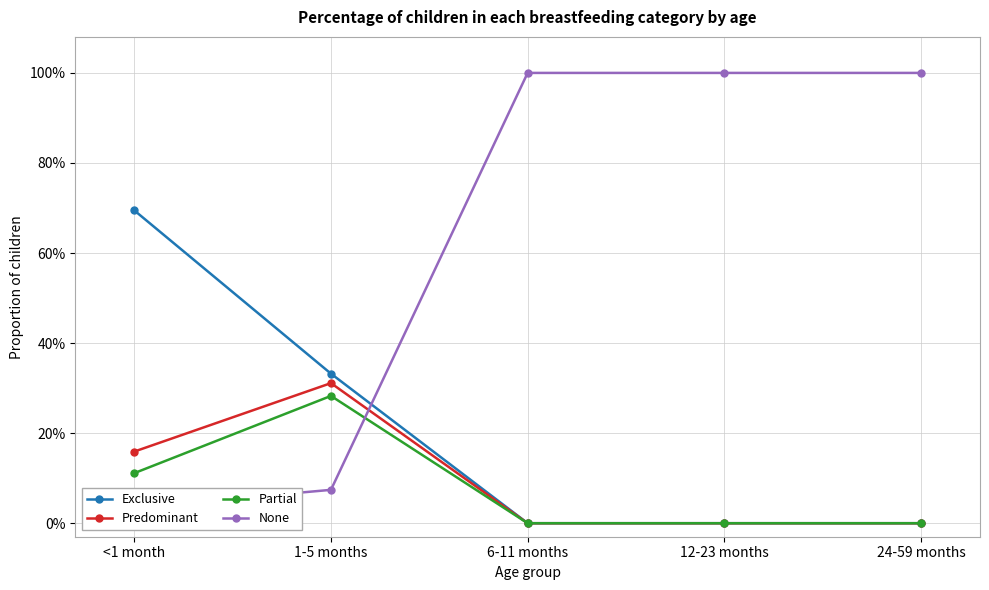

Where do None and Predominant first cross each other?

1-5 months and 6-11 months